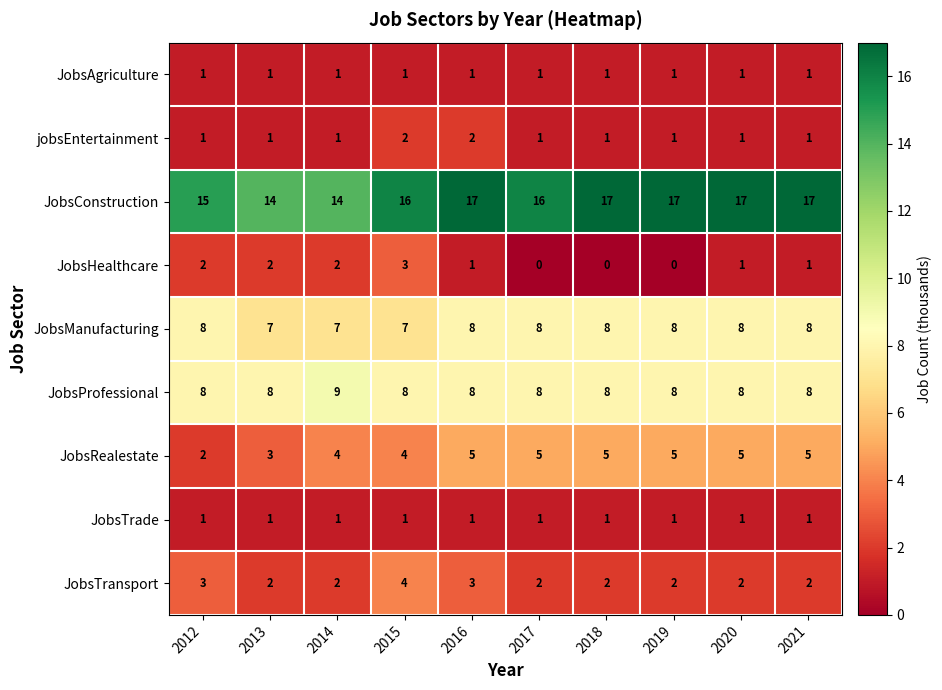

How many JobsHealthcare values are between 0 and 2?

9